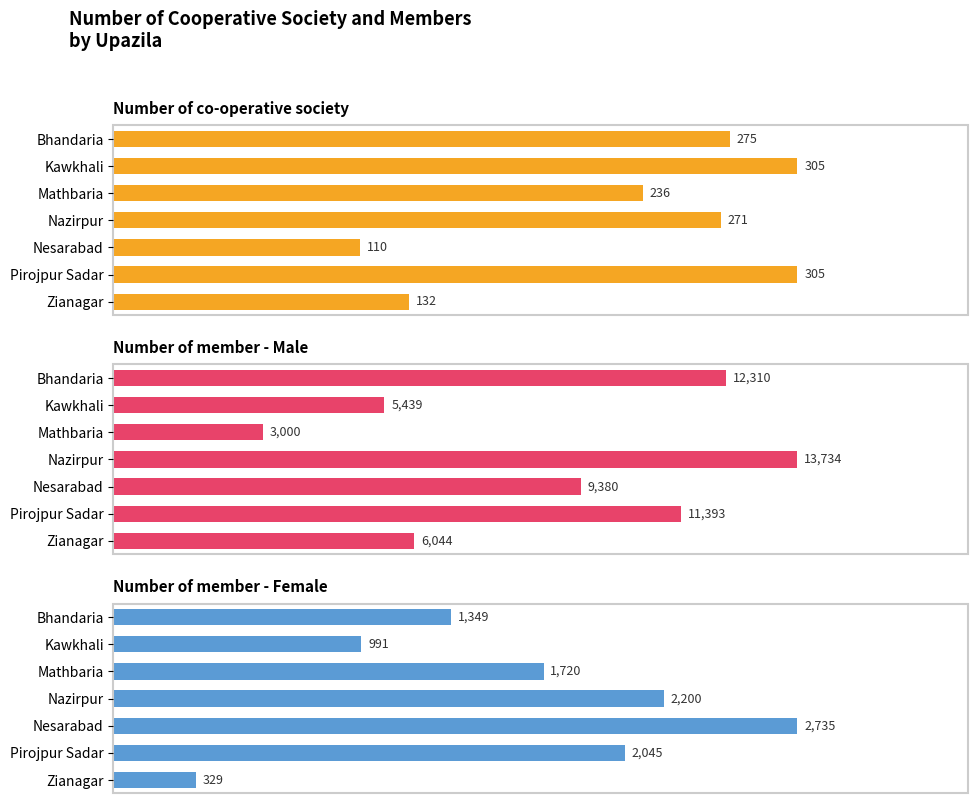

How many bars are there in each group?

3